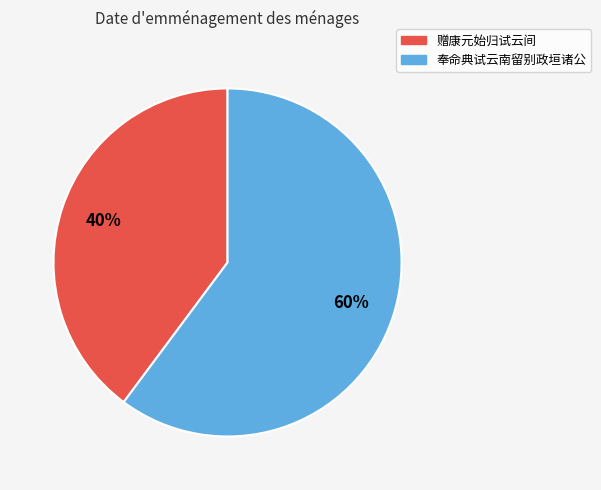

How many segments does this pie chart have?

2